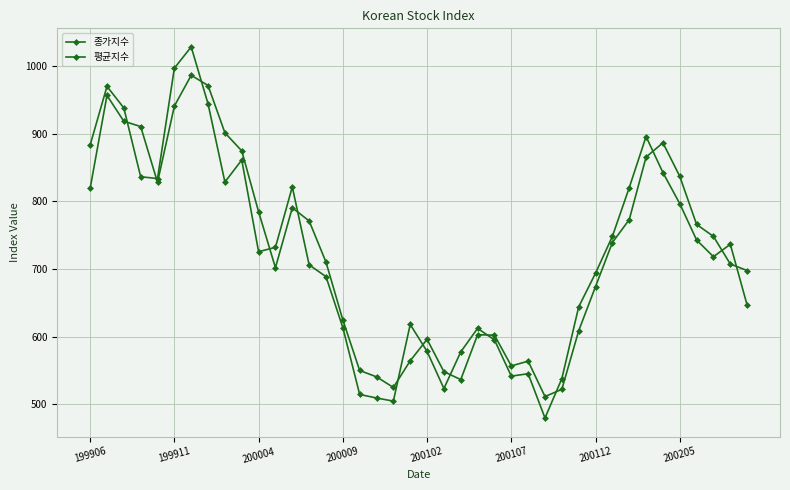

How many values in the 종가지수 series are below 725?

20